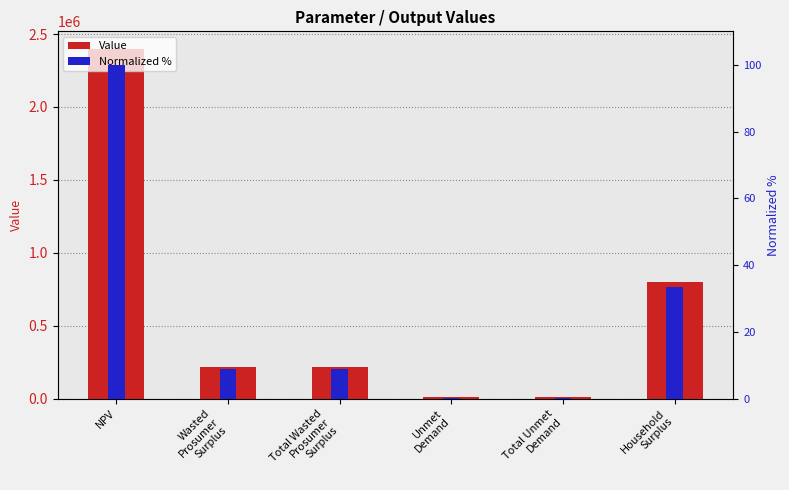

Which category has the lowest value across all series?

Unmet
Demand